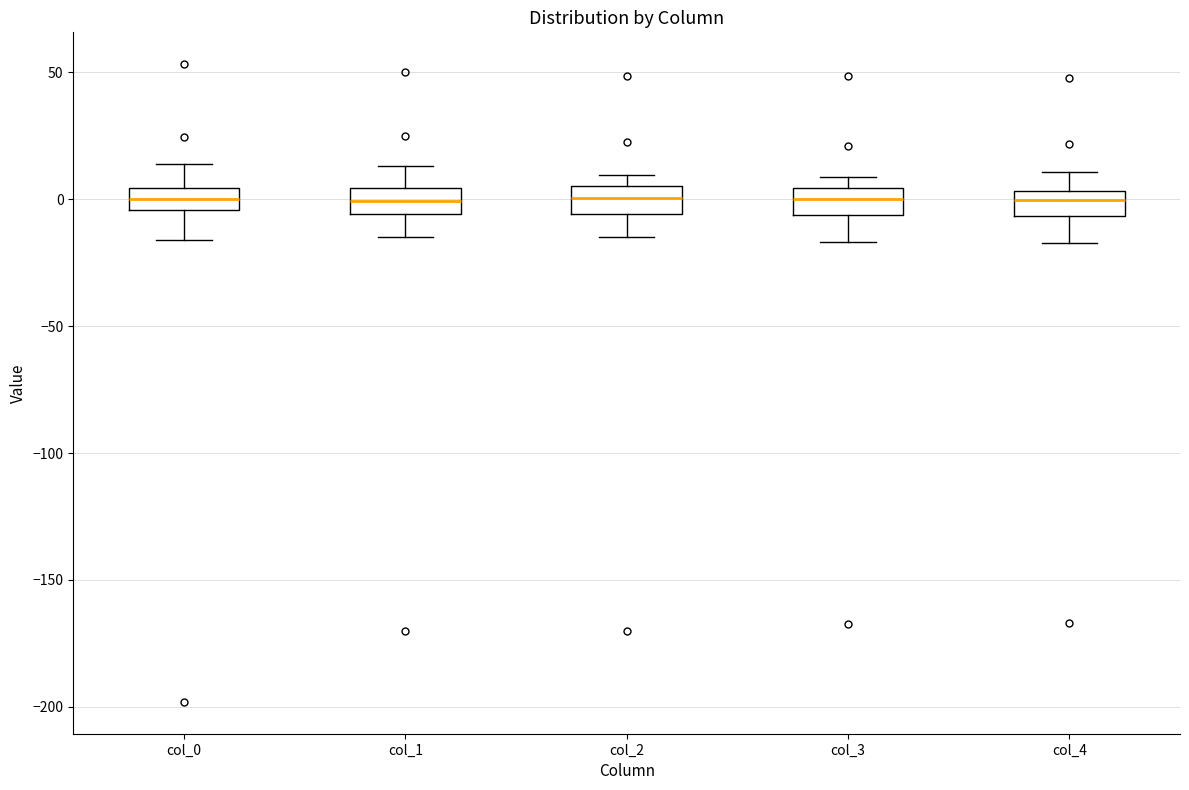

Reading left to right, transcribe this box plot: for each box, give where its median line is, the range the box spans, and where its two whiskers end, as read against the y-axis. The values are not printed on the chart, so give them approximately, as read against the axis.

col_0: median 0, box -5 to 5, whiskers -15 to 15
col_1: median 0, box -5 to 5, whiskers -15 to 15
col_2: median 0, box -5 to 5, whiskers -15 to 10
col_3: median 0, box -5 to 5, whiskers -15 to 10
col_4: median 0, box -5 to 5, whiskers -15 to 10